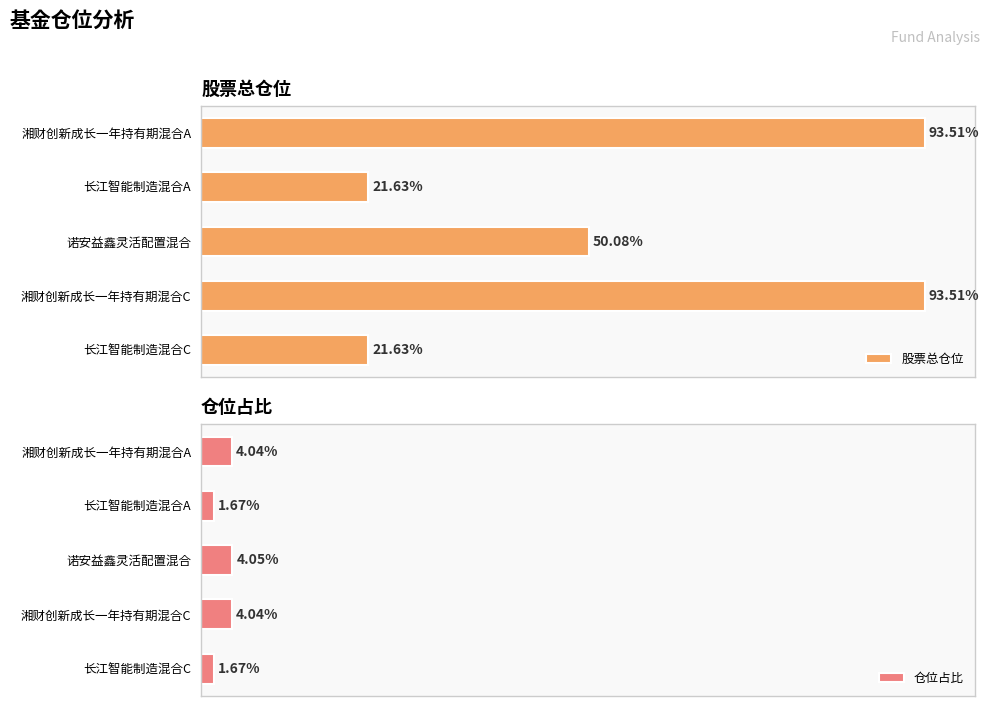

Reading right to left, extract all data points from this chart.

股票总仓位: 21.6	93.5	50.1	21.6	93.5
仓位占比: 1.7	4.0	4.0	1.7	4.0